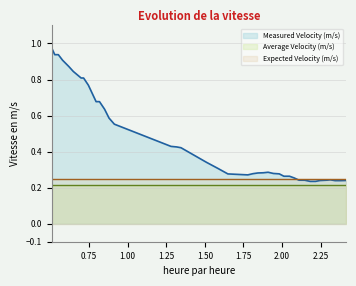

Between 16 and 5, which is larger?

5